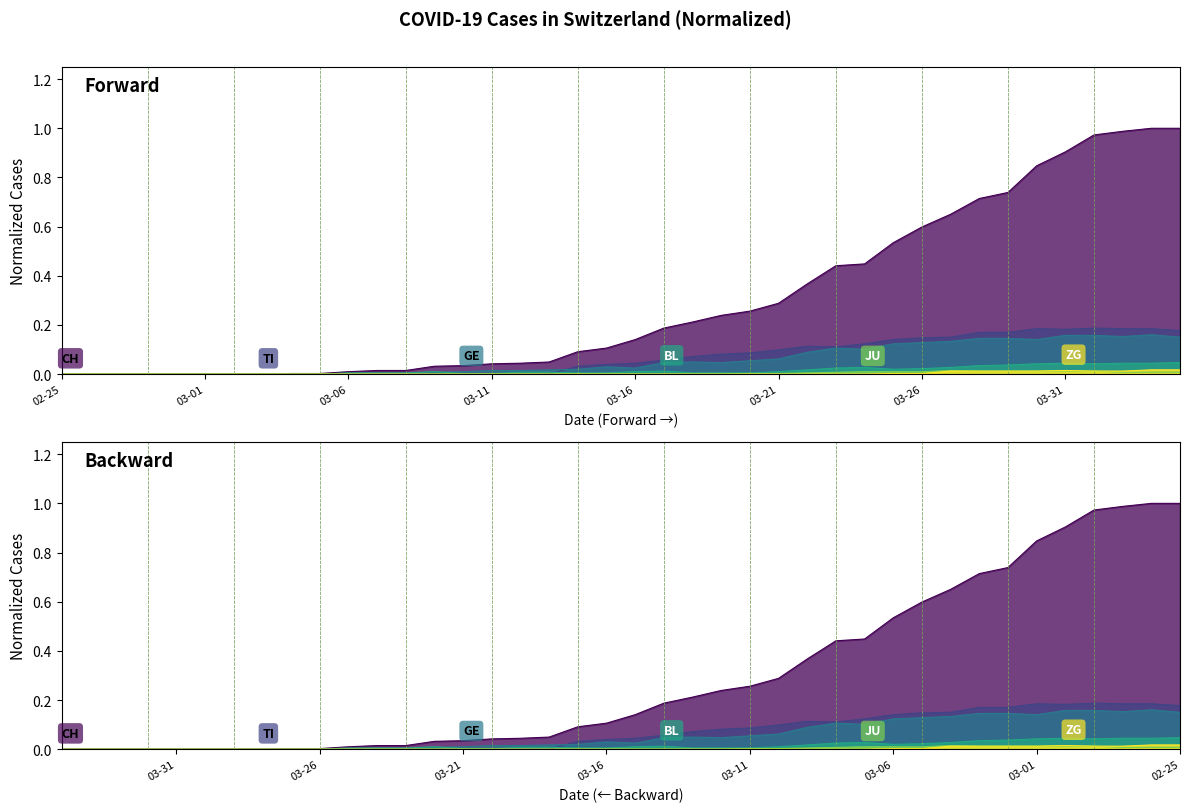

How many lines are shown in the chart?

6